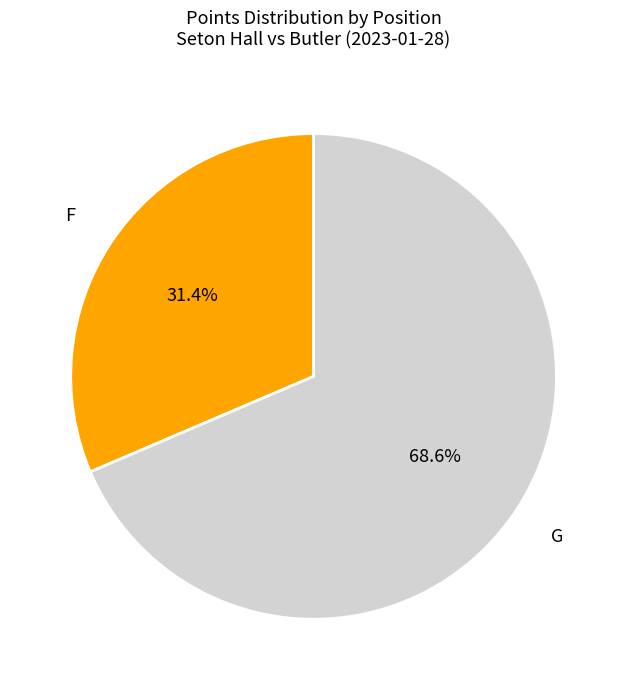

Is there any slice that represents more than half of the pie?

Yes